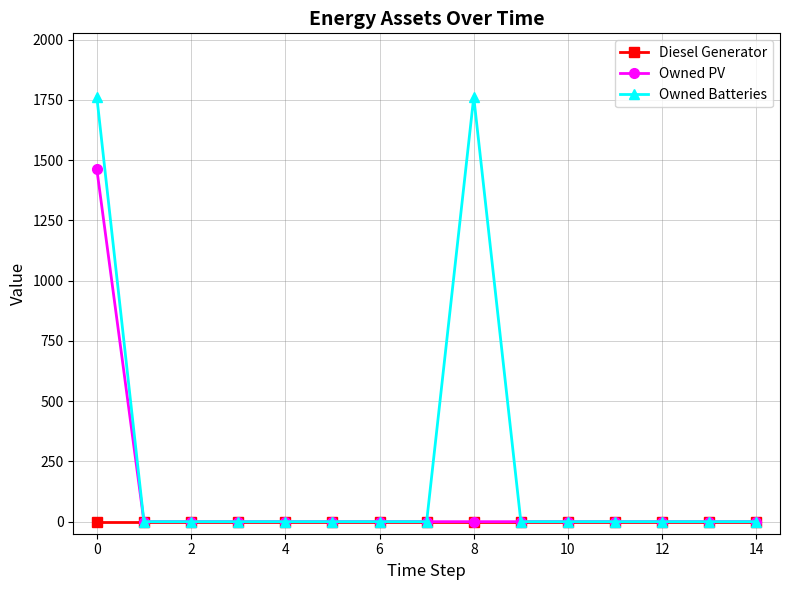

What is the greatest value displayed?

1762